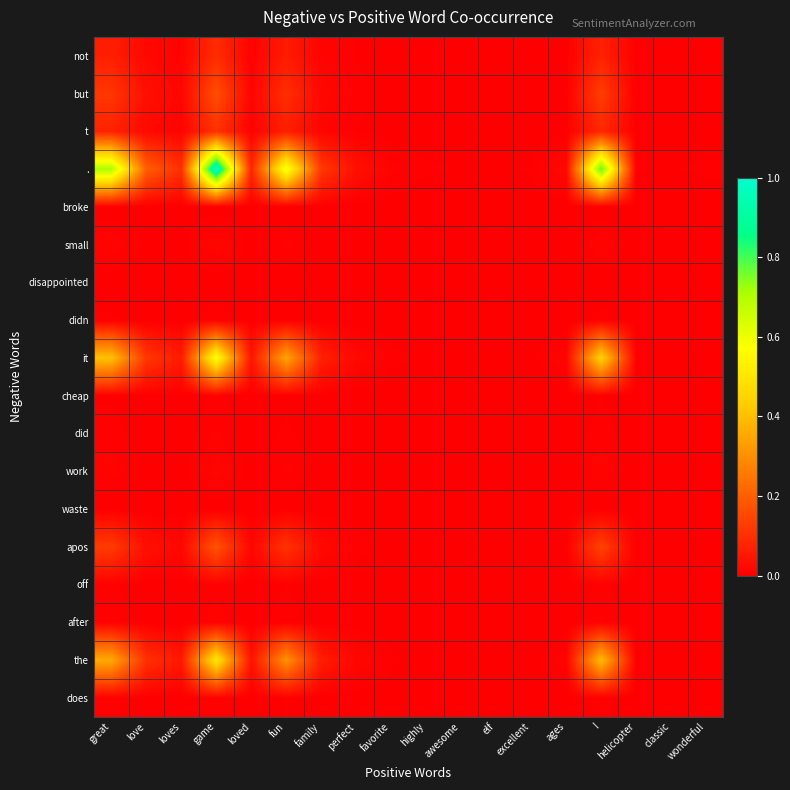

Reading right to left, what are all the values shown in this chart?

not: wonderful=0.0	classic=0.0	helicopter=0.0	!=0.1	ages=0.0	excellent=0.0	elf=0.0	awesome=0.0	highly=0.0	favorite=0.0	perfect=0.0	family=0.0	fun=0.1	loved=0.0	game=0.1	loves=0.0	love=0.0	great=0.1
but: wonderful=0.0	classic=0.0	helicopter=0.0	!=0.1	ages=0.0	excellent=0.0	elf=0.0	awesome=0.0	highly=0.0	favorite=0.0	perfect=0.0	family=0.0	fun=0.1	loved=0.0	game=0.2	loves=0.0	love=0.0	great=0.1
t: wonderful=0.0	classic=0.0	helicopter=0.0	!=0.1	ages=0.0	excellent=0.0	elf=0.0	awesome=0.0	highly=0.0	favorite=0.0	perfect=0.0	family=0.0	fun=0.1	loved=0.0	game=0.1	loves=0.0	love=0.0	great=0.1
.: wonderful=0.0	classic=0.0	helicopter=0.0	!=0.8	ages=0.0	excellent=0.0	elf=0.0	awesome=0.0	highly=0.0	favorite=0.0	perfect=0.0	family=0.1	fun=0.6	loved=0.1	game=1.0	loves=0.1	love=0.2	great=0.7
broke: wonderful=0.0	classic=0.0	helicopter=0.0	!=0.0	ages=0.0	excellent=0.0	elf=0.0	awesome=0.0	highly=0.0	favorite=0.0	perfect=0.0	family=0.0	fun=0.0	loved=0.0	game=0.0	loves=0.0	love=0.0	great=0.0
small: wonderful=0.0	classic=0.0	helicopter=0.0	!=0.0	ages=0.0	excellent=0.0	elf=0.0	awesome=0.0	highly=0.0	favorite=0.0	perfect=0.0	family=0.0	fun=0.0	loved=0.0	game=0.0	loves=0.0	love=0.0	great=0.0
disappointed: wonderful=0.0	classic=0.0	helicopter=0.0	!=0.0	ages=0.0	excellent=0.0	elf=0.0	awesome=0.0	highly=0.0	favorite=0.0	perfect=0.0	family=0.0	fun=0.0	loved=0.0	game=0.0	loves=0.0	love=0.0	great=0.0
didn: wonderful=0.0	classic=0.0	helicopter=0.0	!=0.0	ages=0.0	excellent=0.0	elf=0.0	awesome=0.0	highly=0.0	favorite=0.0	perfect=0.0	family=0.0	fun=0.0	loved=0.0	game=0.0	loves=0.0	love=0.0	great=0.0
it: wonderful=0.0	classic=0.0	helicopter=0.0	!=0.5	ages=0.0	excellent=0.0	elf=0.0	awesome=0.0	highly=0.0	favorite=0.0	perfect=0.0	family=0.1	fun=0.3	loved=0.0	game=0.6	loves=0.1	love=0.1	great=0.4
cheap: wonderful=0.0	classic=0.0	helicopter=0.0	!=0.0	ages=0.0	excellent=0.0	elf=0.0	awesome=0.0	highly=0.0	favorite=0.0	perfect=0.0	family=0.0	fun=0.0	loved=0.0	game=0.0	loves=0.0	love=0.0	great=0.0
did: wonderful=0.0	classic=0.0	helicopter=0.0	!=0.0	ages=0.0	excellent=0.0	elf=0.0	awesome=0.0	highly=0.0	favorite=0.0	perfect=0.0	family=0.0	fun=0.0	loved=0.0	game=0.0	loves=0.0	love=0.0	great=0.0
work: wonderful=0.0	classic=0.0	helicopter=0.0	!=0.0	ages=0.0	excellent=0.0	elf=0.0	awesome=0.0	highly=0.0	favorite=0.0	perfect=0.0	family=0.0	fun=0.0	loved=0.0	game=0.0	loves=0.0	love=0.0	great=0.0
waste: wonderful=0.0	classic=0.0	helicopter=0.0	!=0.0	ages=0.0	excellent=0.0	elf=0.0	awesome=0.0	highly=0.0	favorite=0.0	perfect=0.0	family=0.0	fun=0.0	loved=0.0	game=0.0	loves=0.0	love=0.0	great=0.0
apos: wonderful=0.0	classic=0.0	helicopter=0.0	!=0.1	ages=0.0	excellent=0.0	elf=0.0	awesome=0.0	highly=0.0	favorite=0.0	perfect=0.0	family=0.0	fun=0.1	loved=0.0	game=0.2	loves=0.0	love=0.0	great=0.1
off: wonderful=0.0	classic=0.0	helicopter=0.0	!=0.0	ages=0.0	excellent=0.0	elf=0.0	awesome=0.0	highly=0.0	favorite=0.0	perfect=0.0	family=0.0	fun=0.0	loved=0.0	game=0.0	loves=0.0	love=0.0	great=0.0
after: wonderful=0.0	classic=0.0	helicopter=0.0	!=0.0	ages=0.0	excellent=0.0	elf=0.0	awesome=0.0	highly=0.0	favorite=0.0	perfect=0.0	family=0.0	fun=0.0	loved=0.0	game=0.0	loves=0.0	love=0.0	great=0.0
the: wonderful=0.0	classic=0.0	helicopter=0.0	!=0.4	ages=0.0	excellent=0.0	elf=0.0	awesome=0.0	highly=0.0	favorite=0.0	perfect=0.0	family=0.1	fun=0.3	loved=0.0	game=0.5	loves=0.1	love=0.1	great=0.4
does: wonderful=0.0	classic=0.0	helicopter=0.0	!=0.0	ages=0.0	excellent=0.0	elf=0.0	awesome=0.0	highly=0.0	favorite=0.0	perfect=0.0	family=0.0	fun=0.0	loved=0.0	game=0.0	loves=0.0	love=0.0	great=0.0